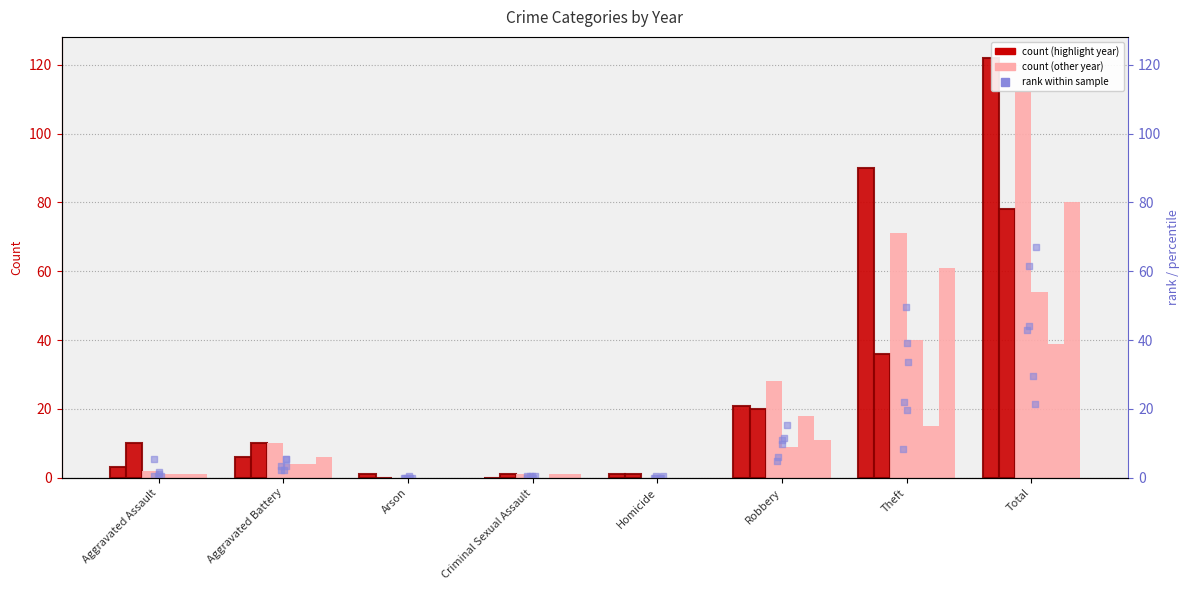

What is the change in value from Criminal Sexual Assault to Homicide?

+0.6